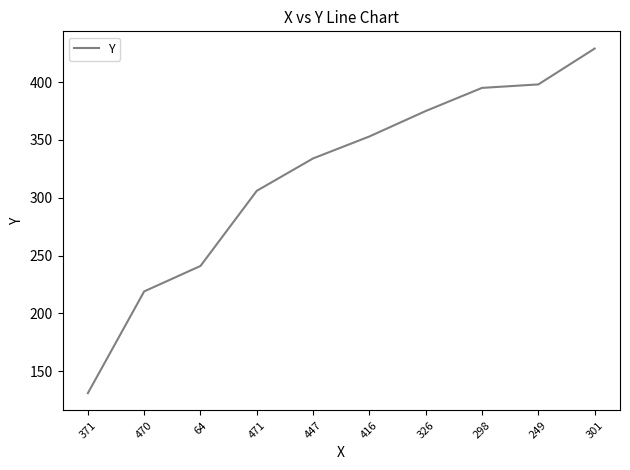

True or false: the data shows 398 at 249.

True